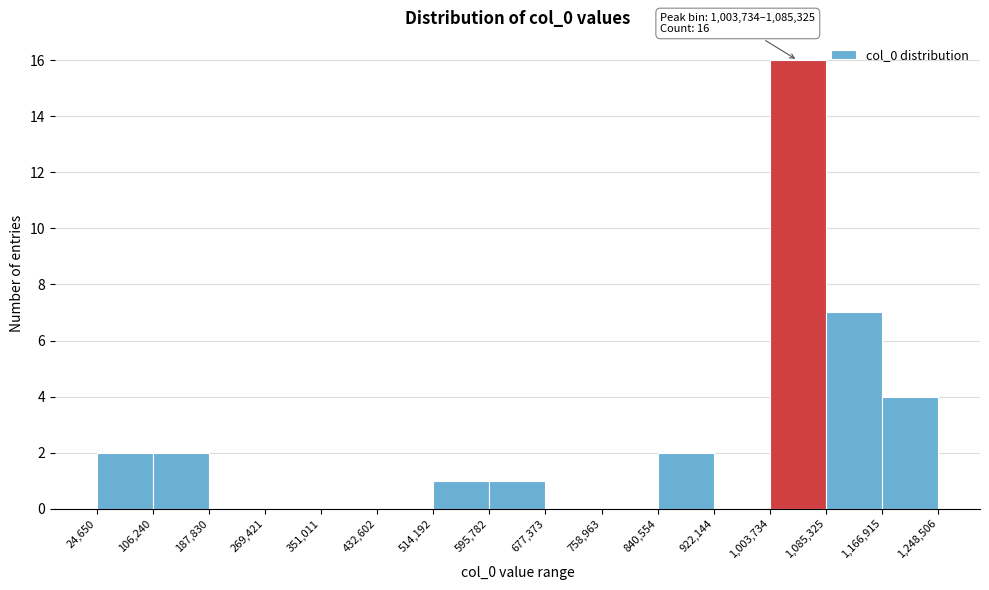

Which range on the x-axis has the tallest bar?

1,003,734 to 1,085,325